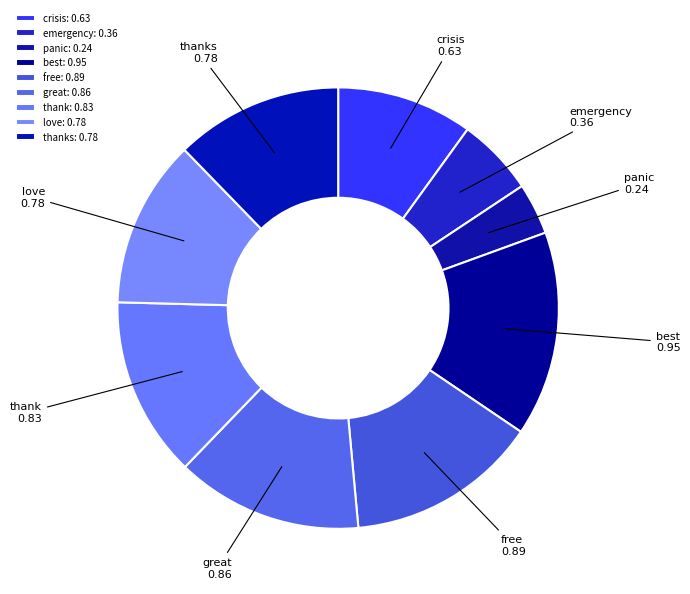

Between panic and emergency, which is larger?

emergency